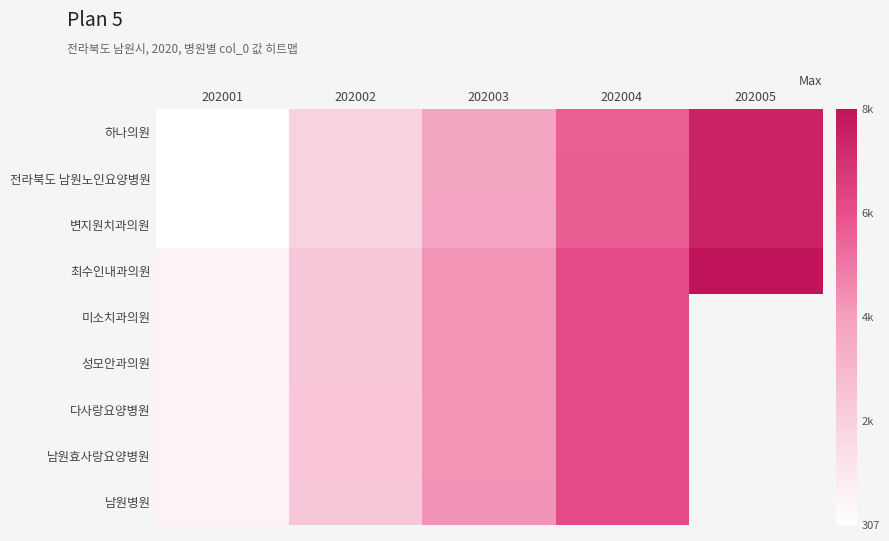

True or false: 최수인내과의원 has a value of 7450.7 at 202003.

False